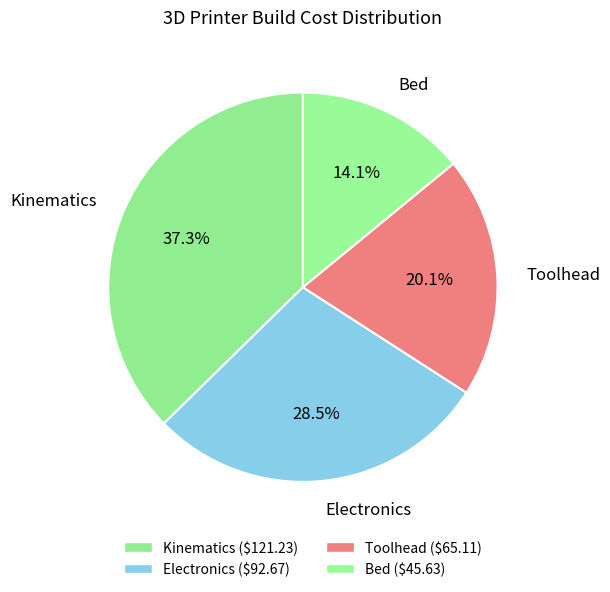

Does Toolhead account for over 50% of the chart?

No